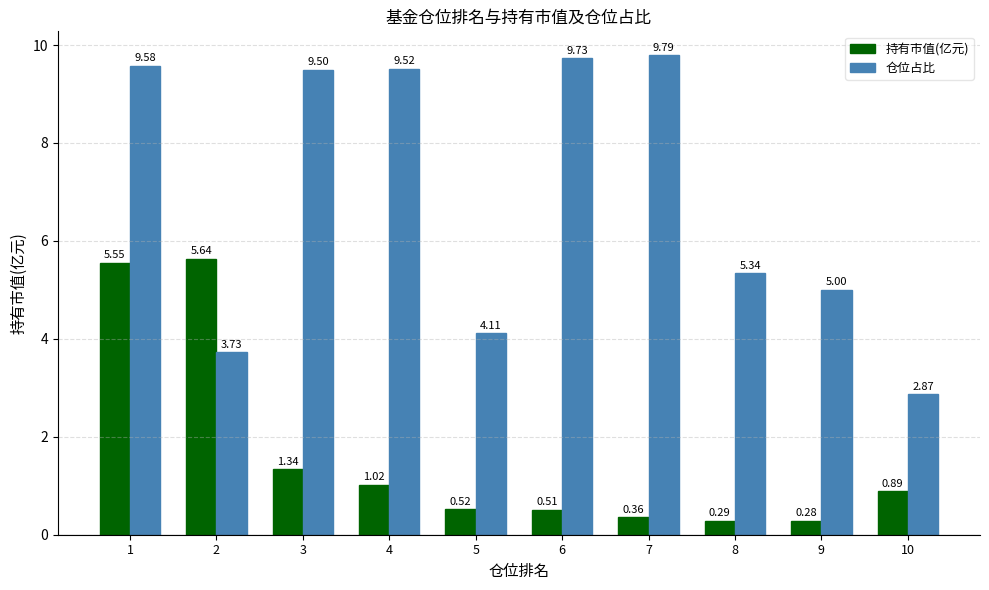

Rank the series by their average value, from lowest to highest.

持有市值(亿元), 仓位占比